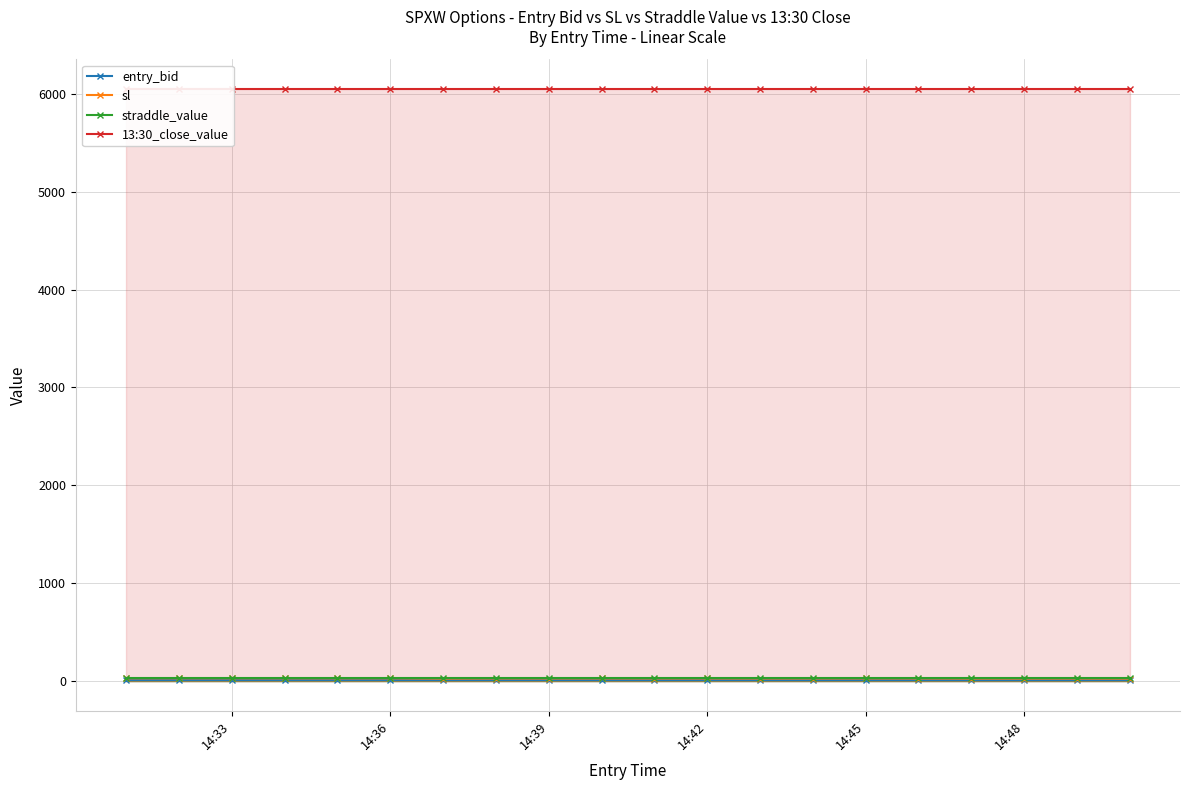

True or false: sl has more than 0 interior local peaks.

True